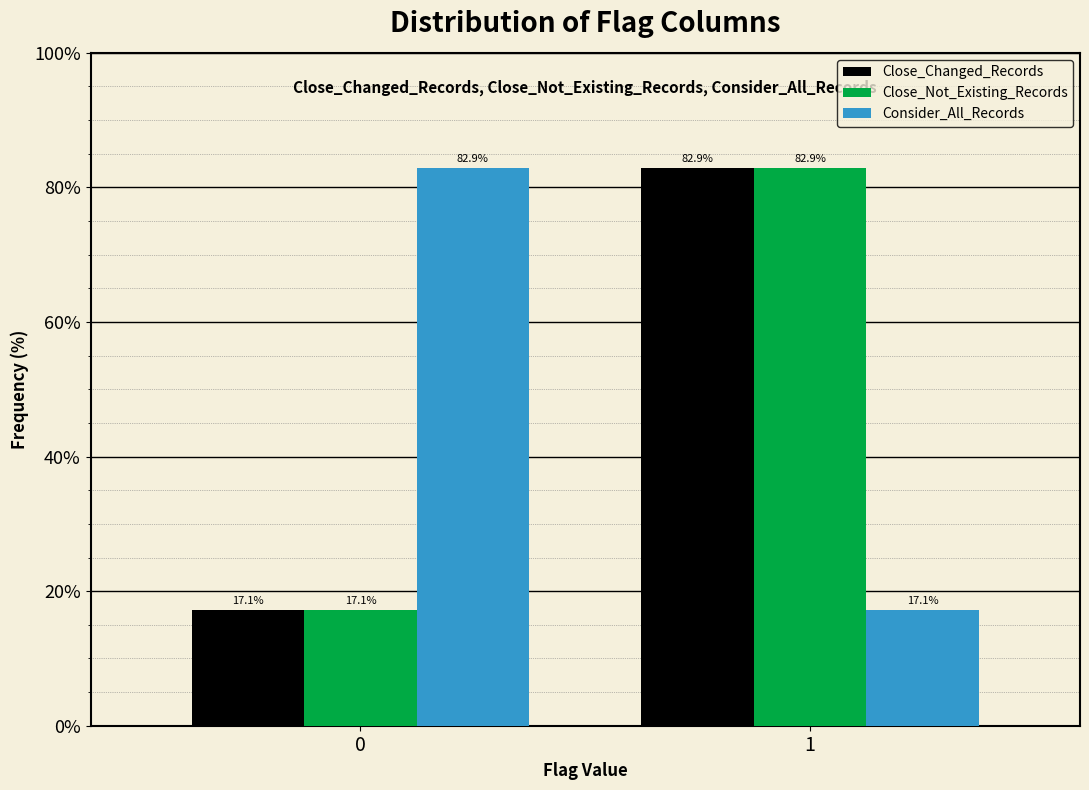

Reading left to right, what are all the values shown in this chart?

Close_Changed_Records: 0=17.1	1=82.9
Close_Not_Existing_Records: 0=17.1	1=82.9
Consider_All_Records: 0=82.9	1=17.1